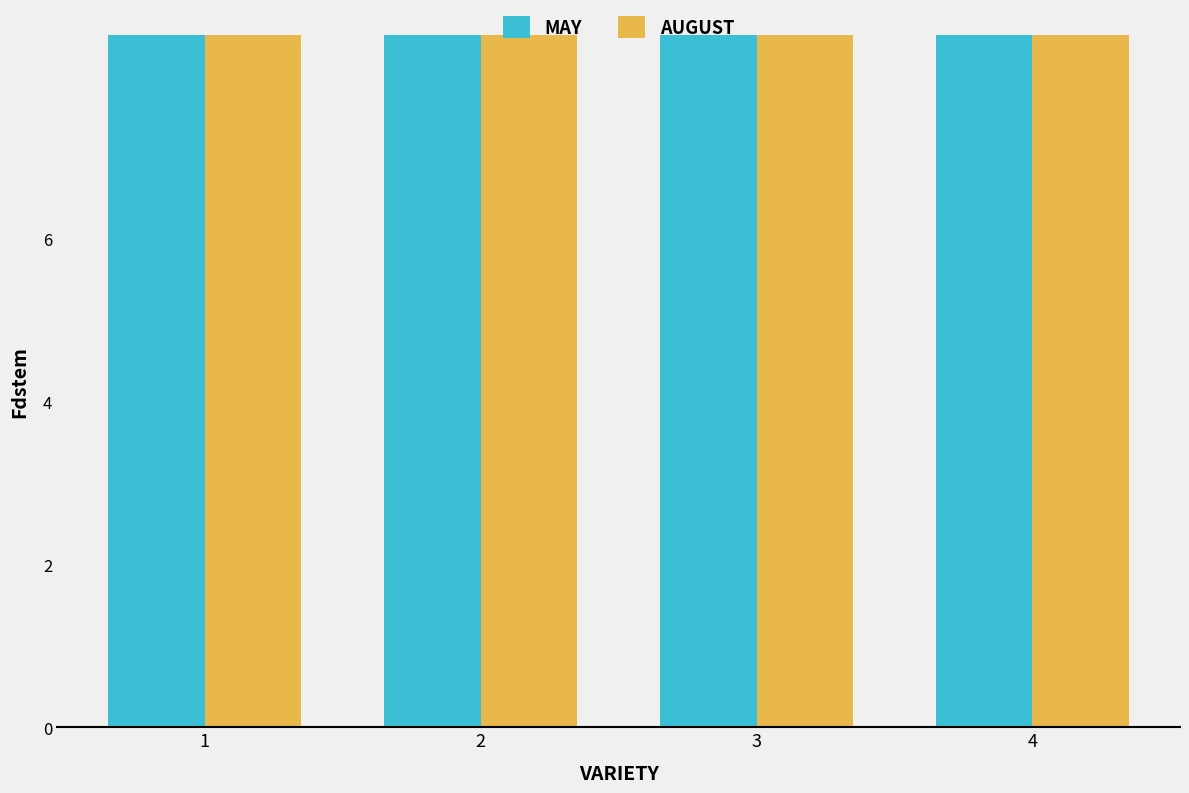

What is the difference between the second highest and second lowest values in the MAY series?

4.3